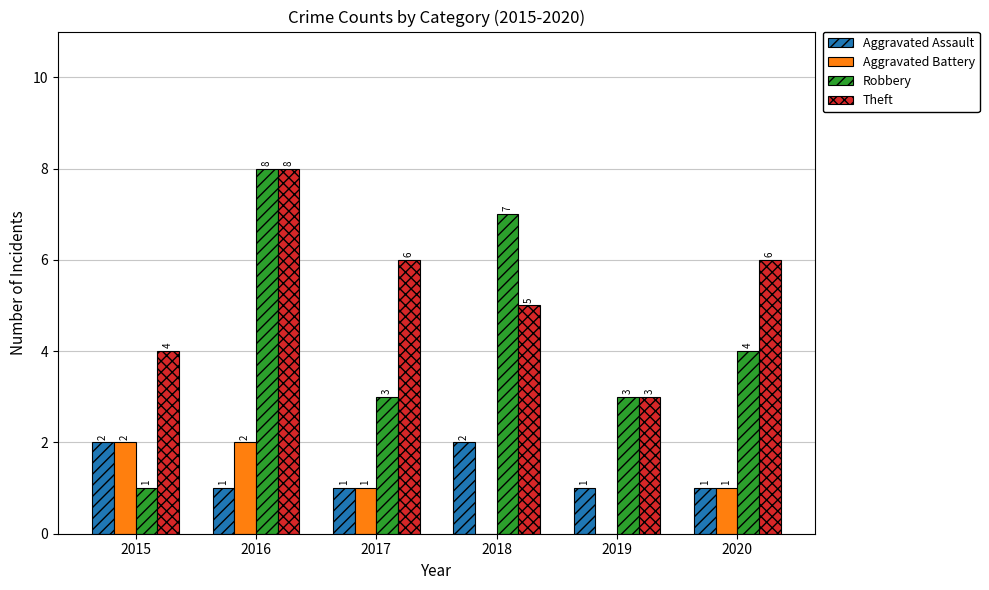

True or false: Theft has a value of 6 at 2020.

True